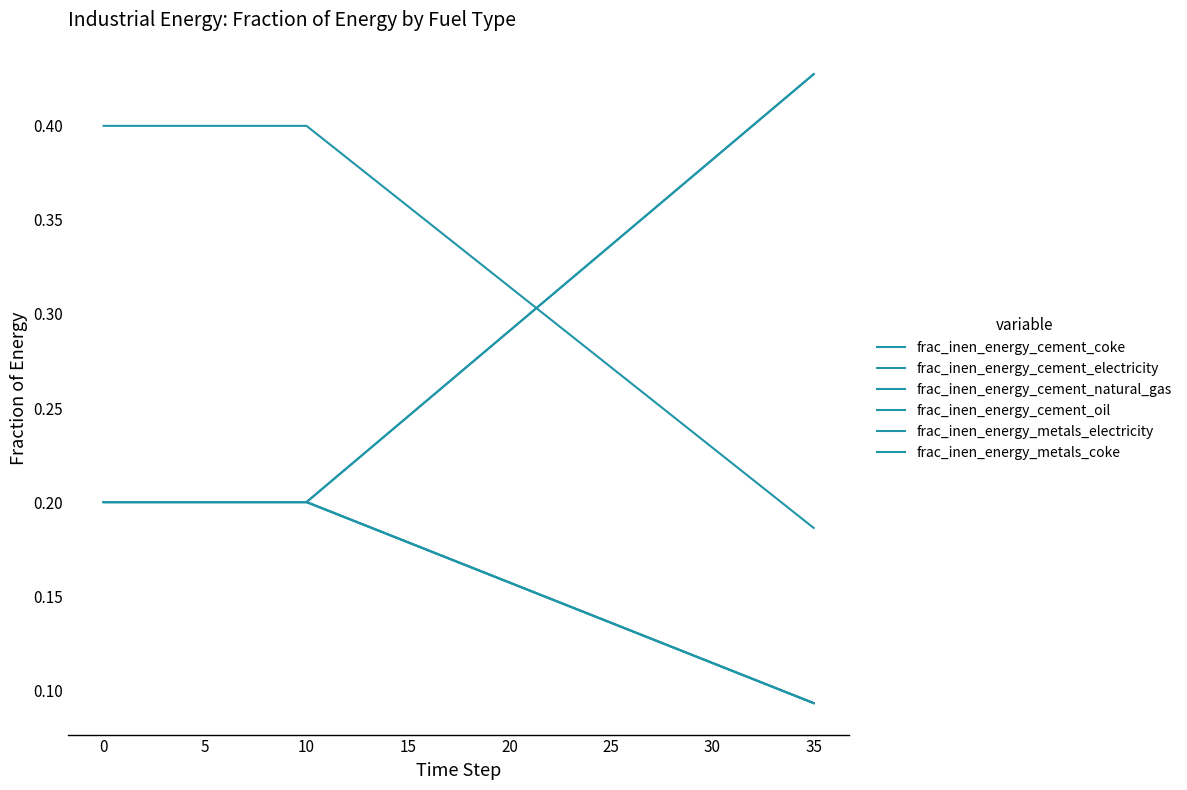

Which series has the largest total across all categories?

frac_inen_energy_cement_coke